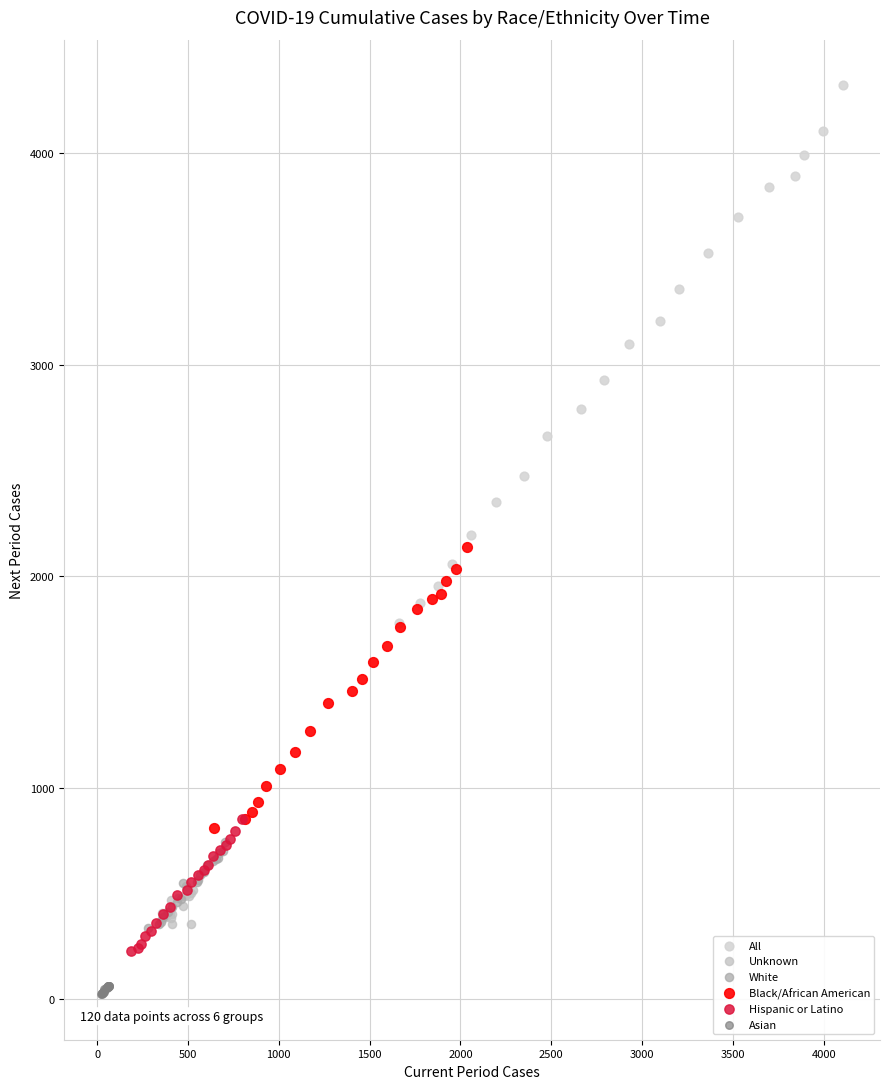

Which series has the largest Y range (max minus min)?

All